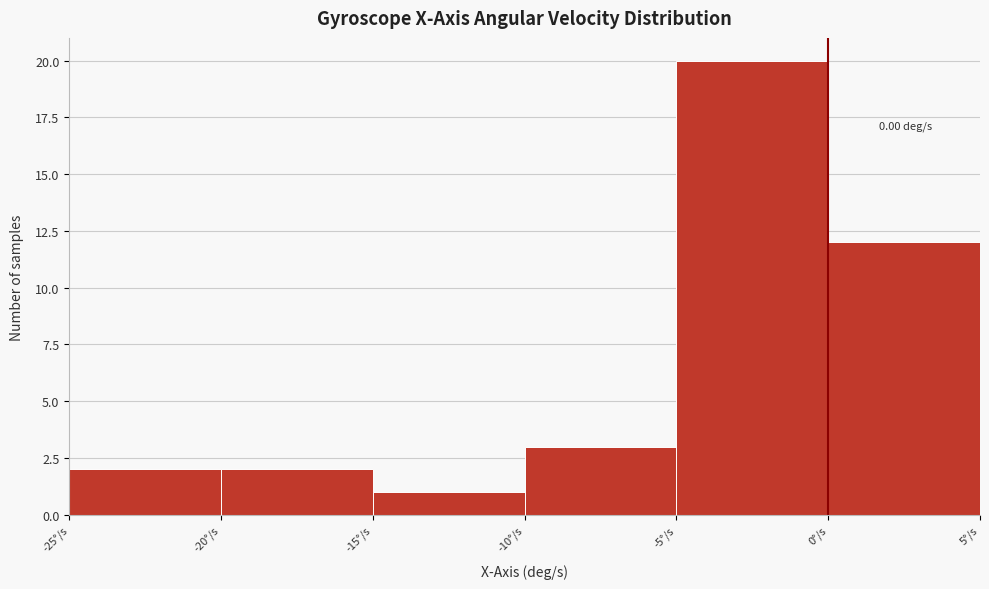

Over which range of the x-axis is the bar tallest?

-5 to 0